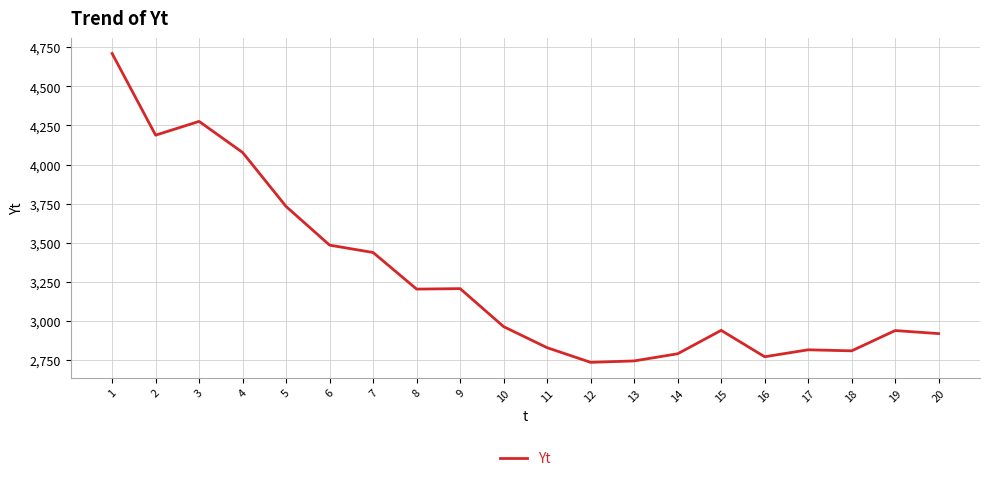

At which category does the data reach its first local peak?

3